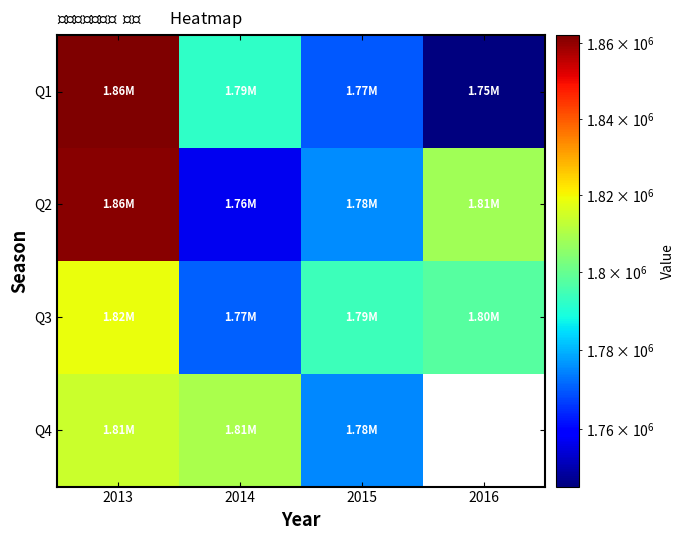

Where is Q2 nearest to the value 1808806?

2016